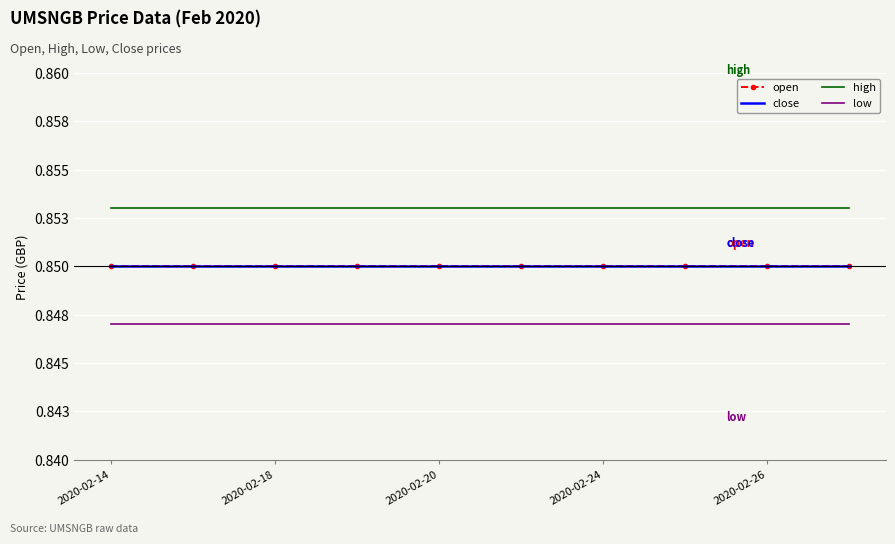

Reading right to left, list all the values displayed in this chart.

open: 0.8	0.8	0.8	0.8	0.8	0.8	0.8	0.8	0.8	0.8
close: 0.8	0.8	0.8	0.8	0.8	0.8	0.8	0.8	0.8	0.8
high: 0.9	0.9	0.9	0.9	0.9	0.9	0.9	0.9	0.9	0.9
low: 0.8	0.8	0.8	0.8	0.8	0.8	0.8	0.8	0.8	0.8